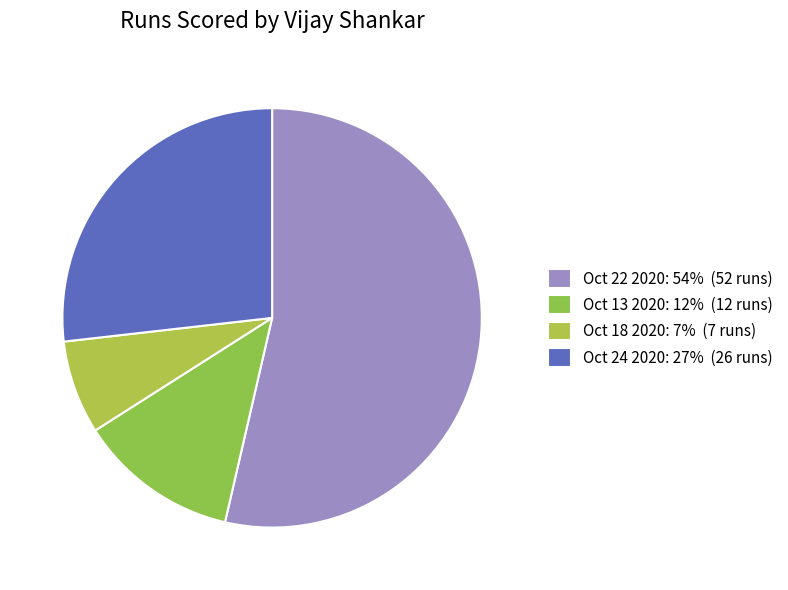

How many segments does this pie chart have?

4